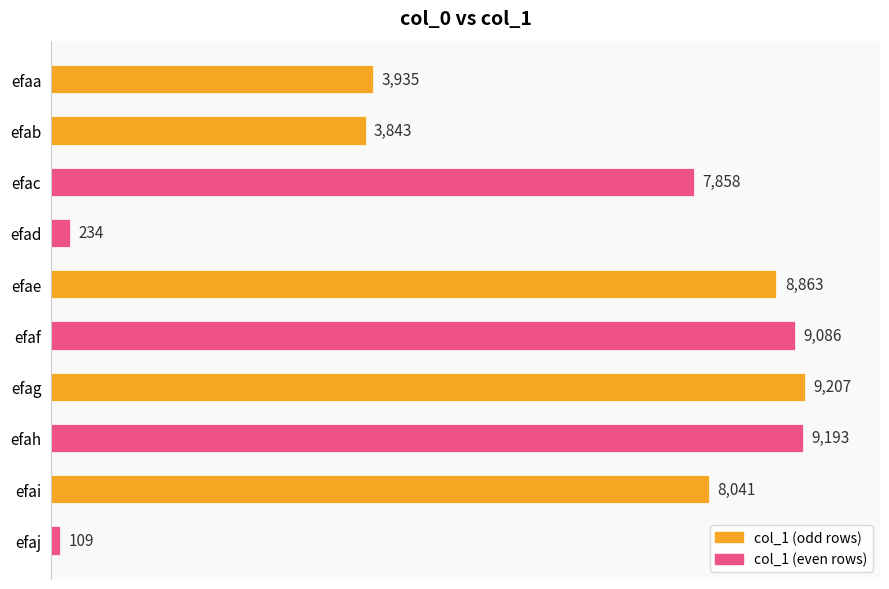

Between efai and efae, which is larger?

efae